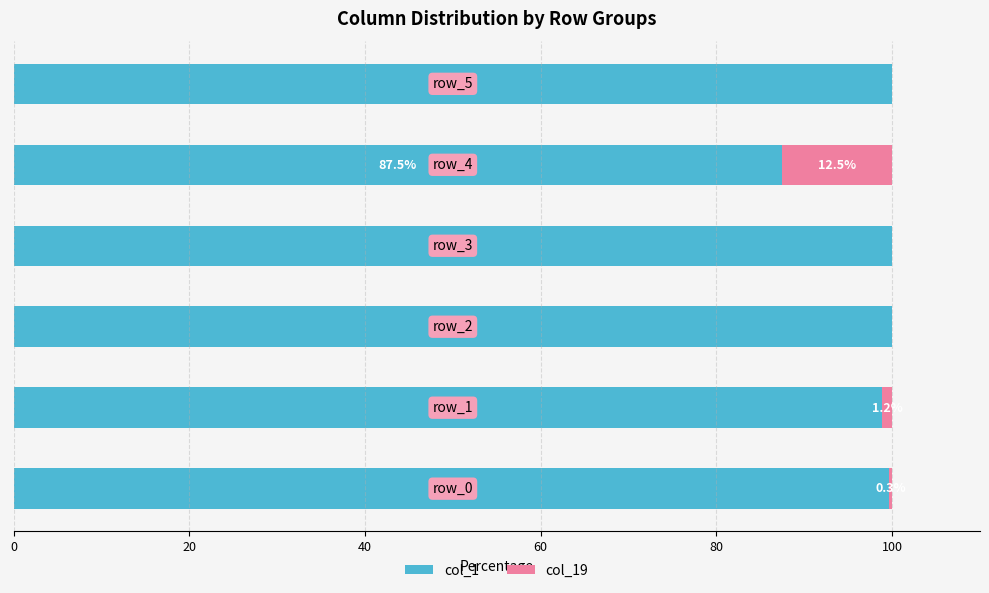

What are all the series names shown in the legend?

col_1, col_19